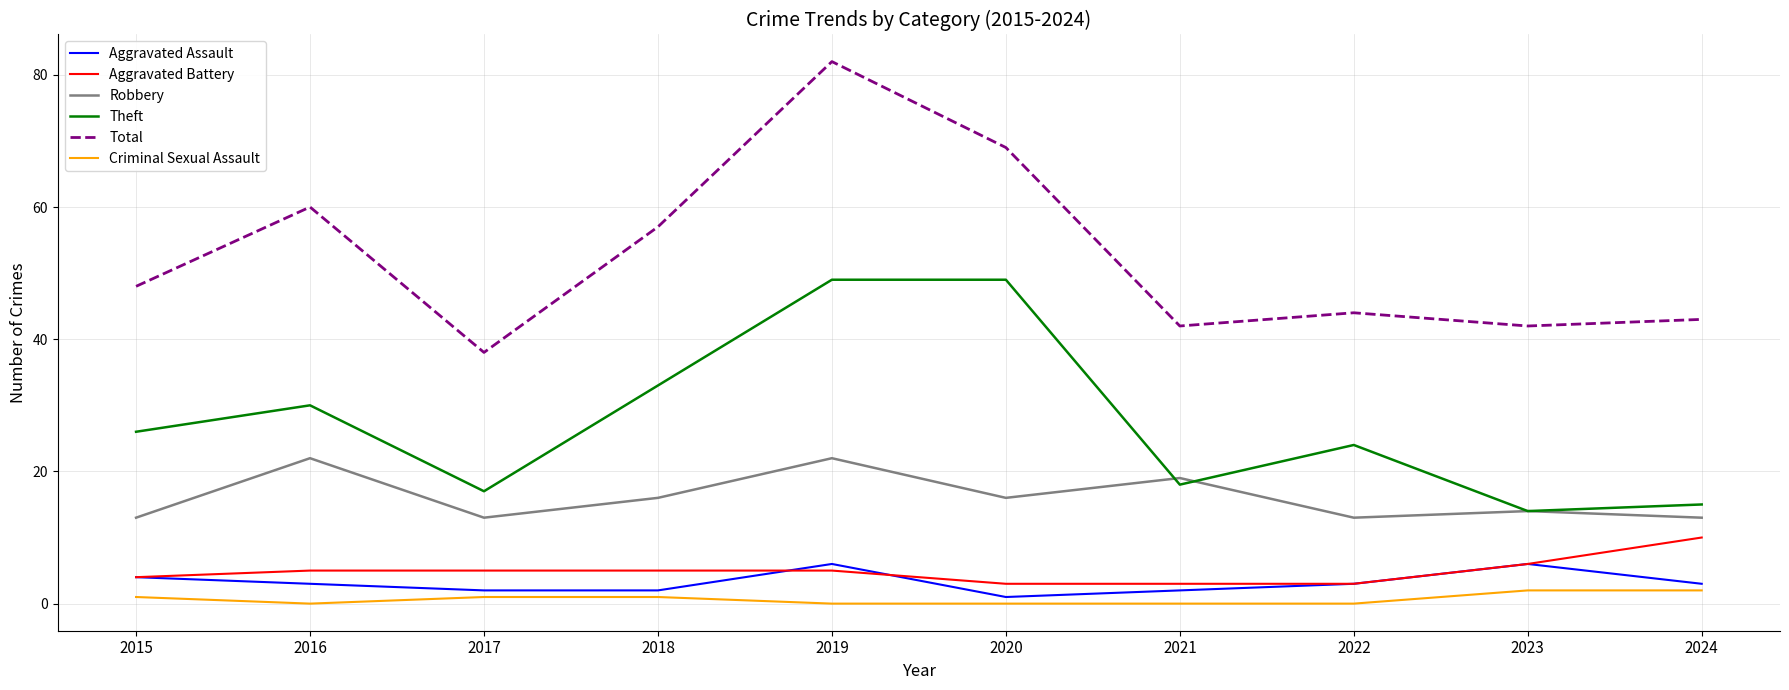

What is the difference between the second highest and second lowest values in the Aggravated Battery series?

3